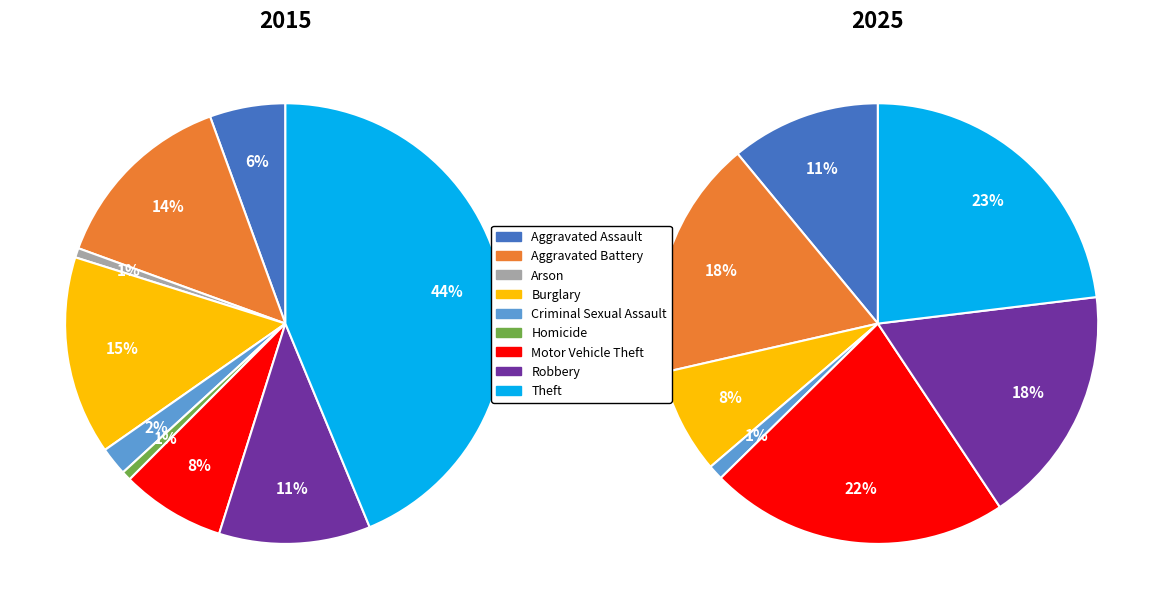

What is the smallest slice in the pie chart?

Arson